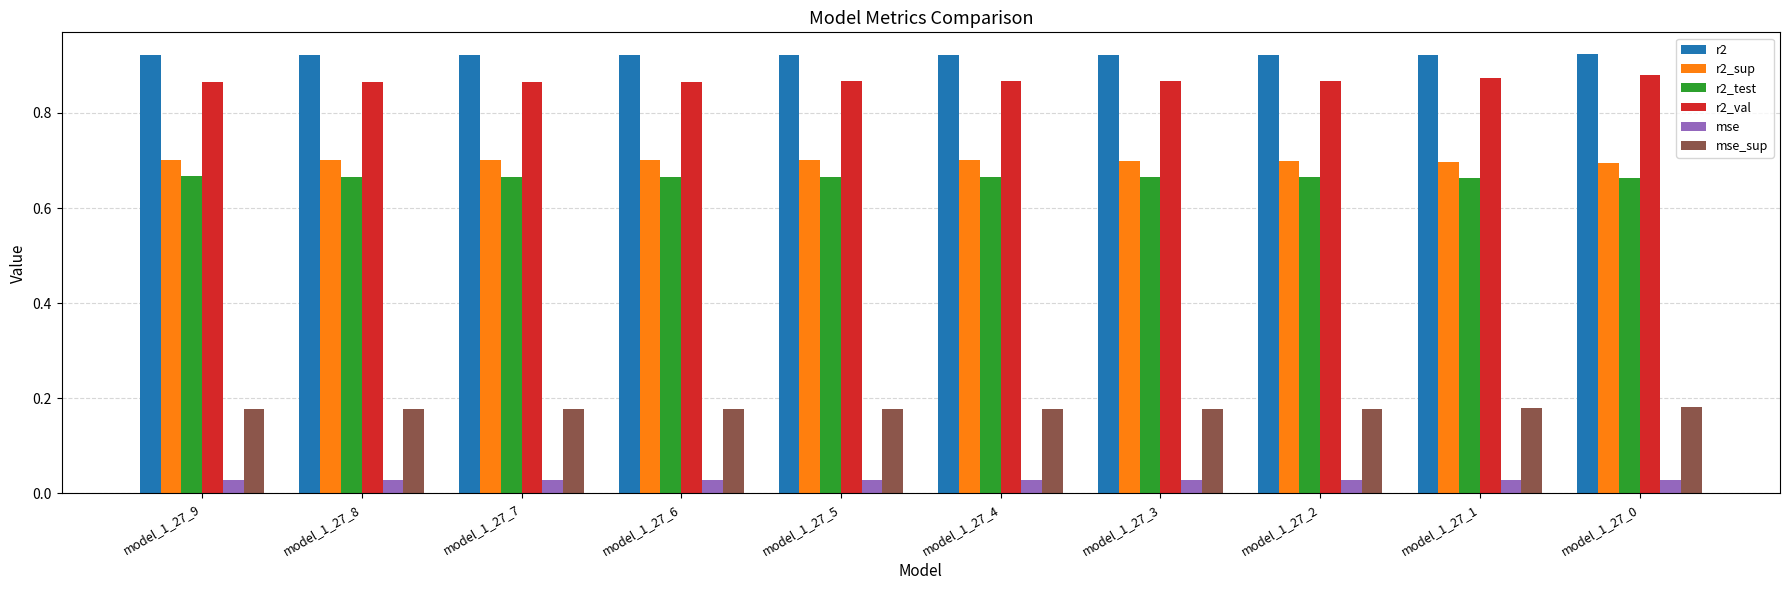

True or false: r2_test has a value of 0.3 at model_1_27_4.

False